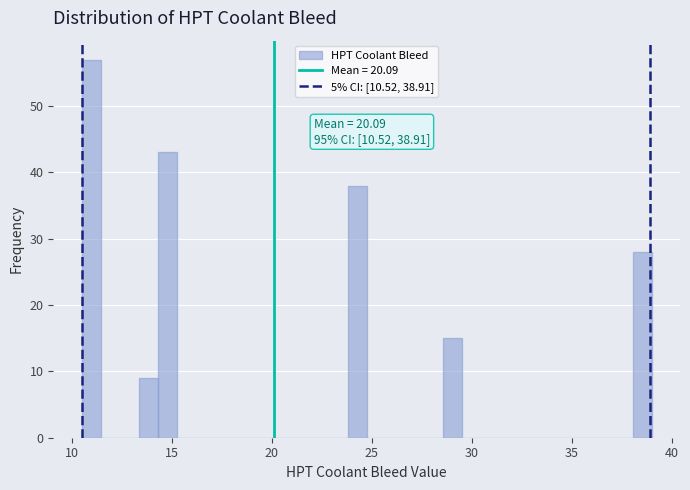

Around what value on the x-axis is the tallest bar? Give the approximate position of its centre, as read against the axis.

11.0